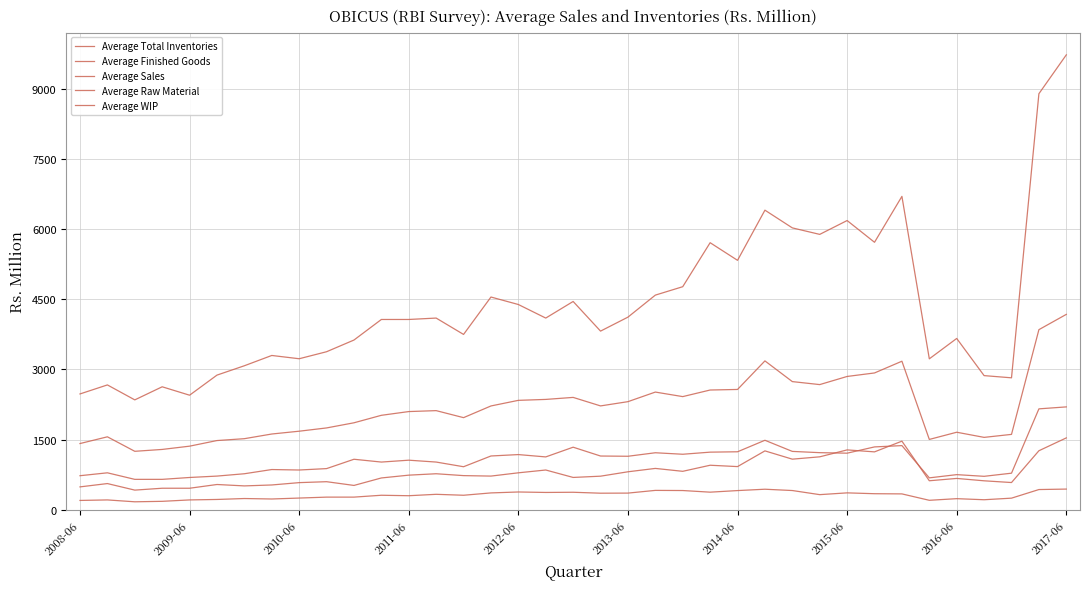

Does the chart have visible grid lines?

Yes